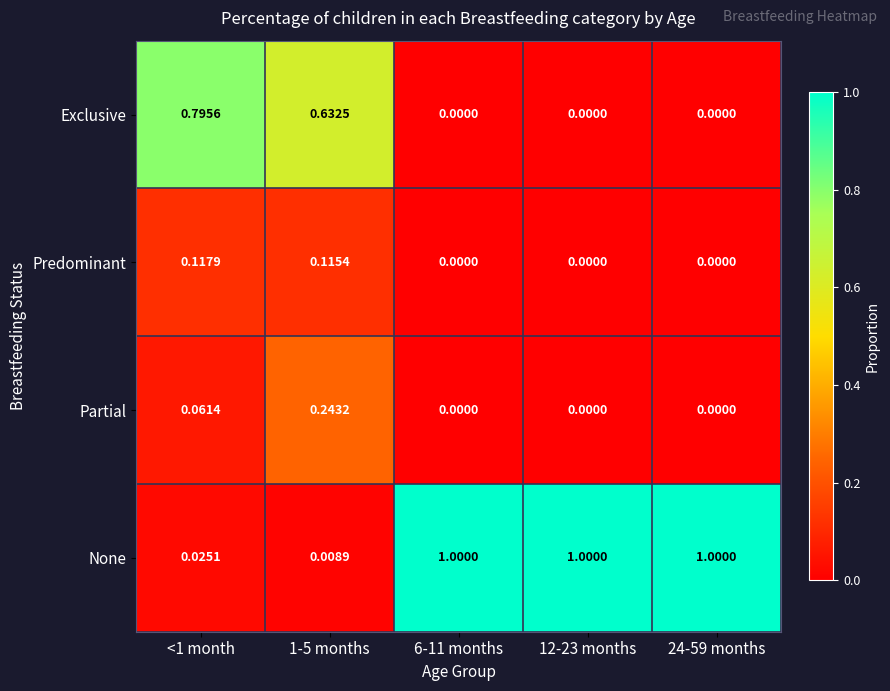

What is the difference between the highest and lowest values at 12-23 months?

1.0